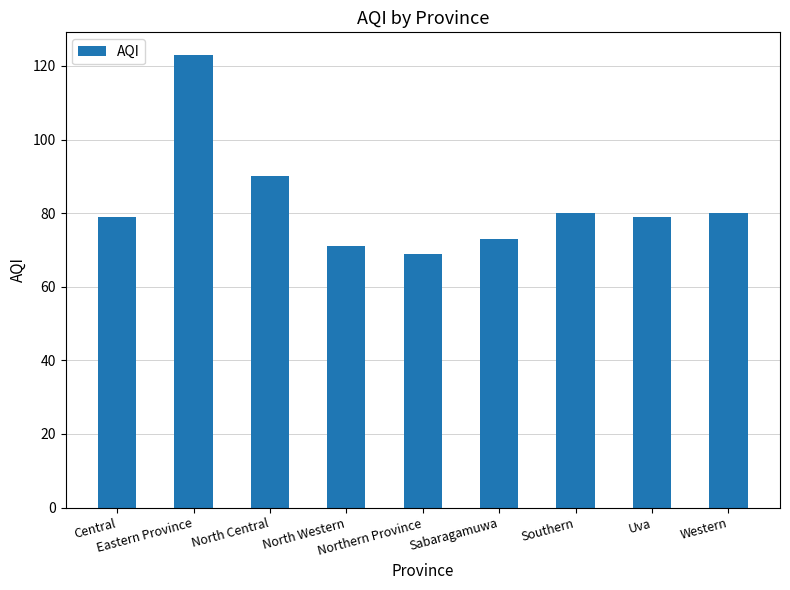

What is the smallest value displayed?

69